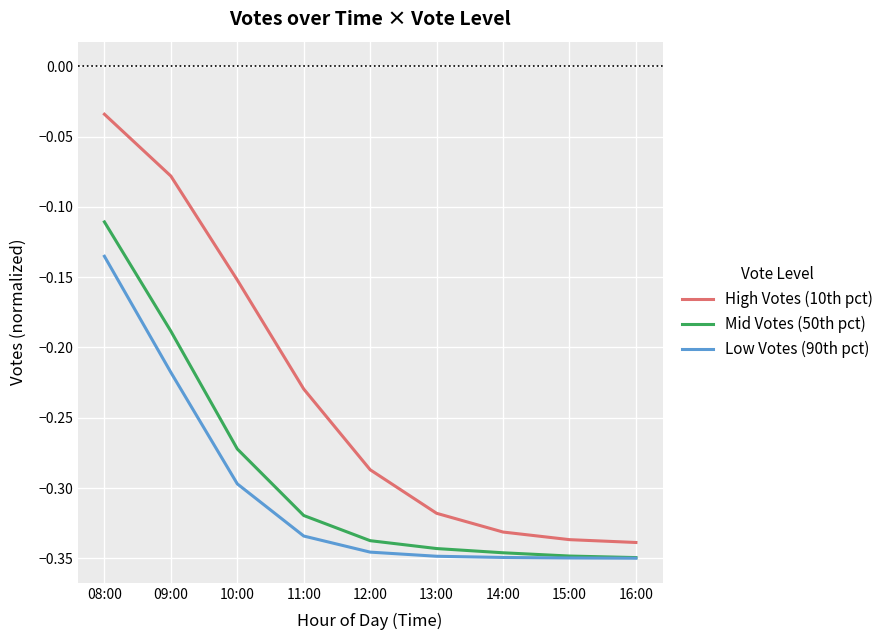

Does the chart have visible grid lines?

Yes